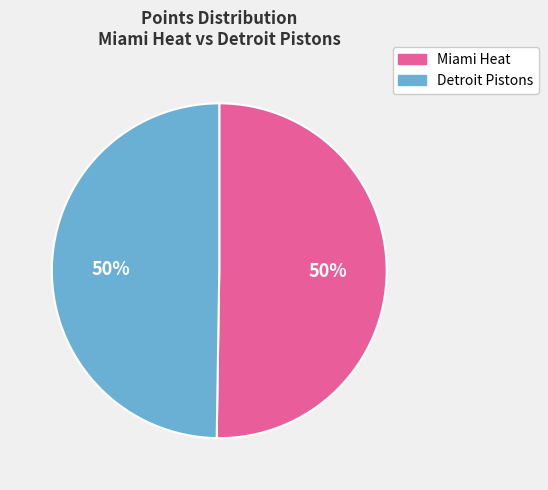

To the nearest percent, what percentage of the pie is Miami Heat?

50%